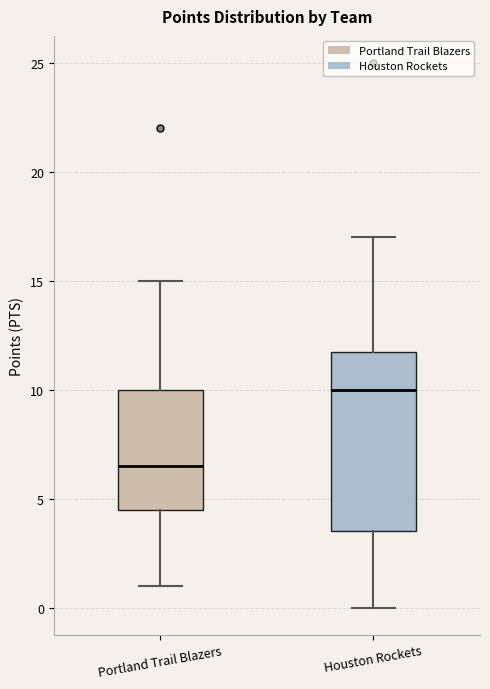

Reading left to right, read every box against the y-axis: the position of its median line, the range the box covers, and the ends of its whiskers. The values are not printed on the chart, so give them approximately, as read against the axis.

Portland Trail Blazers: median 6.5, box 4.5 to 10.0, whiskers 1.0 to 15.0
Houston Rockets: median 10.0, box 3.5 to 12.0, whiskers 0.0 to 17.0